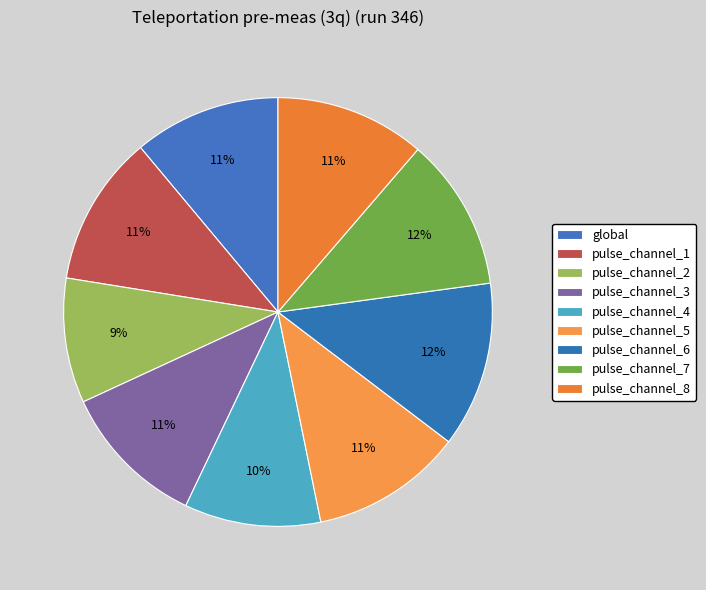

How many slices are in this pie chart?

9